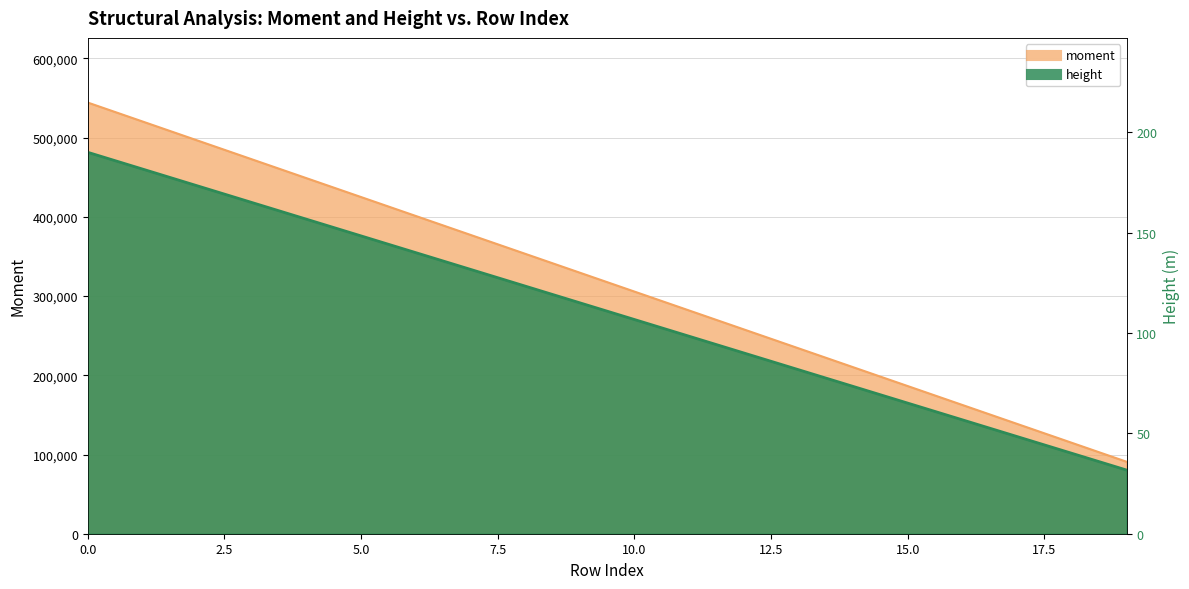

True or false: moment has more than 0 points higher than both neighbors.

False